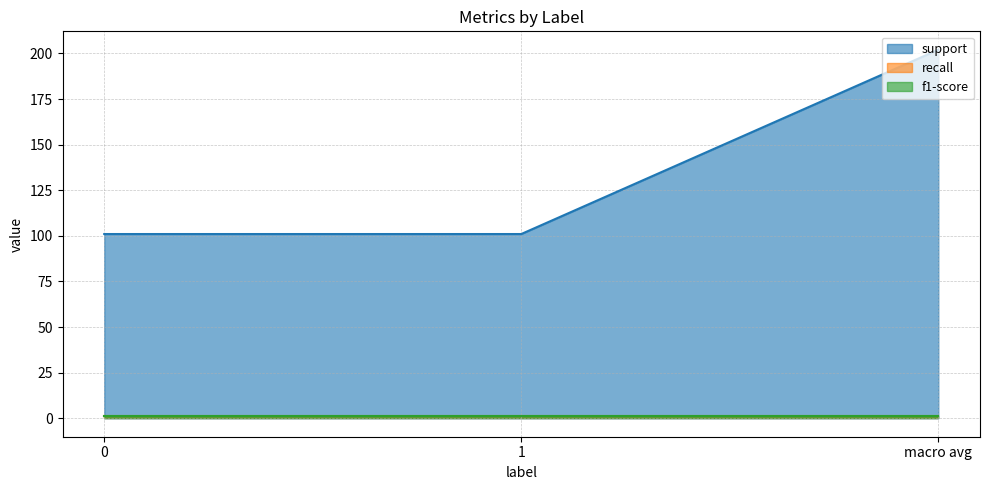

Is it true that recall equals 1.0 at macro avg?

True